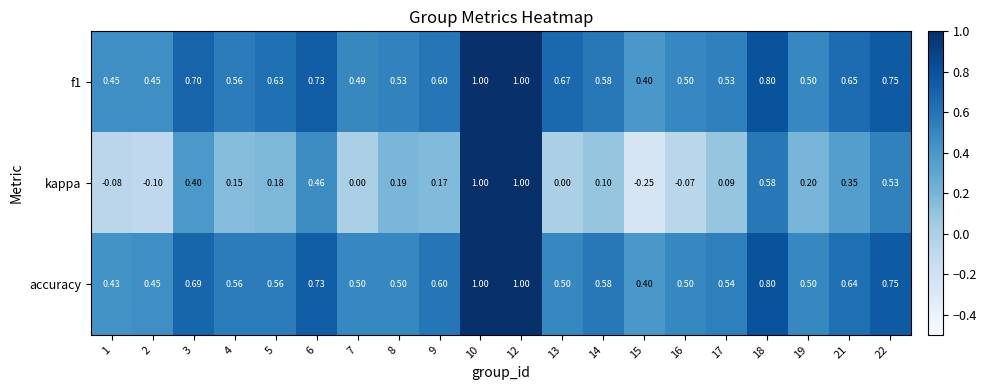

Is the value of kappa at 2 greater than the value of accuracy at 15?

No